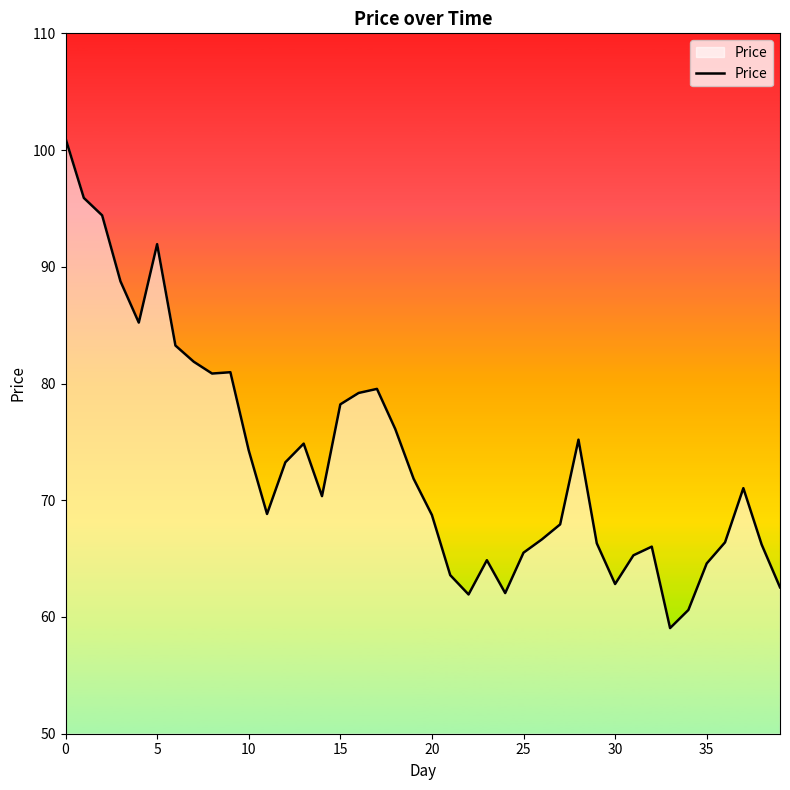

How many series are shown in this chart?

1